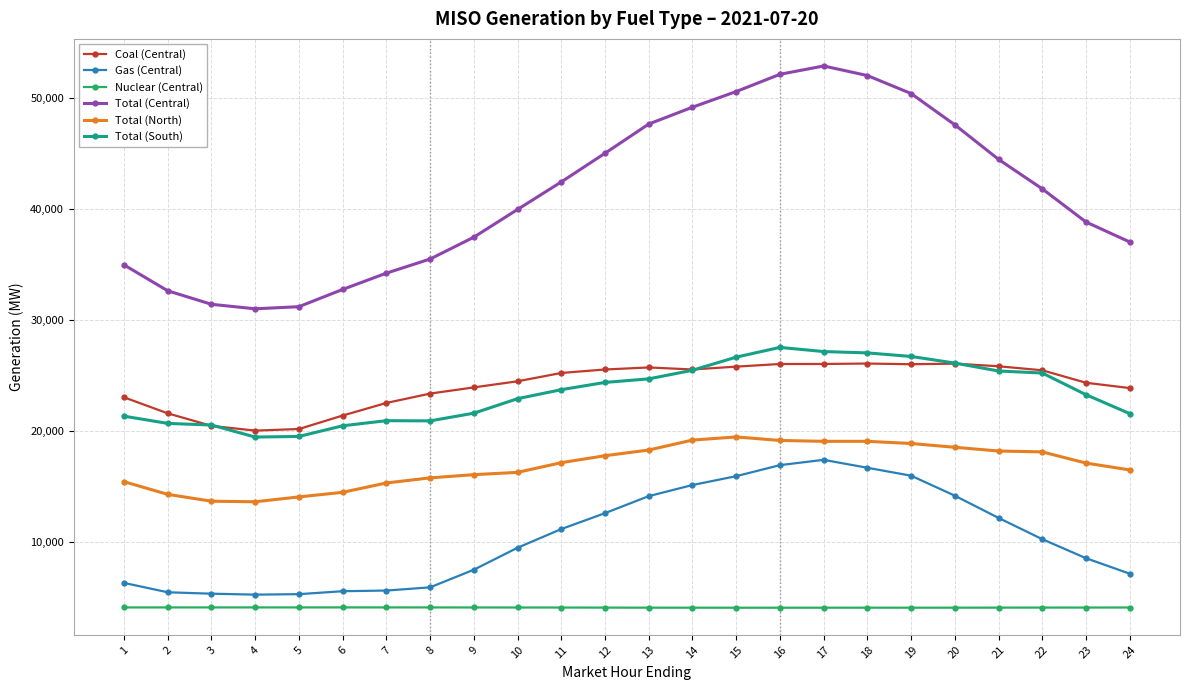

True or false: Gas (Central) and Total (South) intersect in this chart.

False